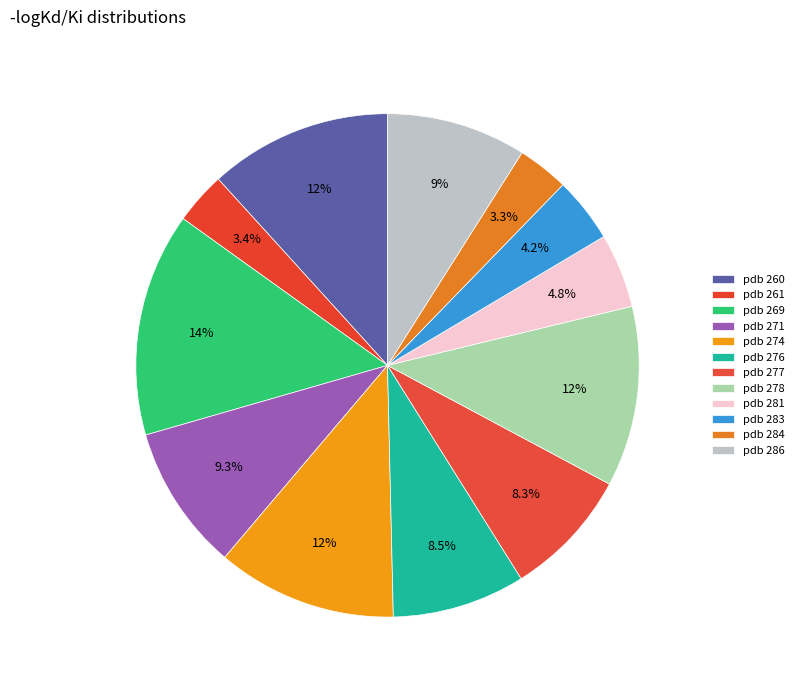

Is there a majority slice in this chart?

No